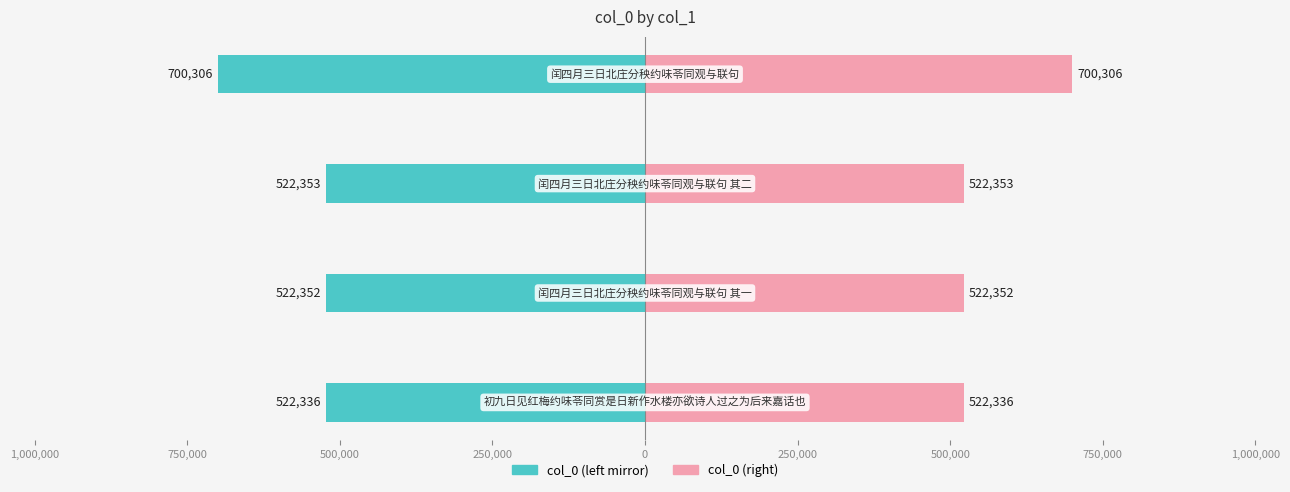

Which has a higher value, 500,000 or 1,000,000?

1,000,000